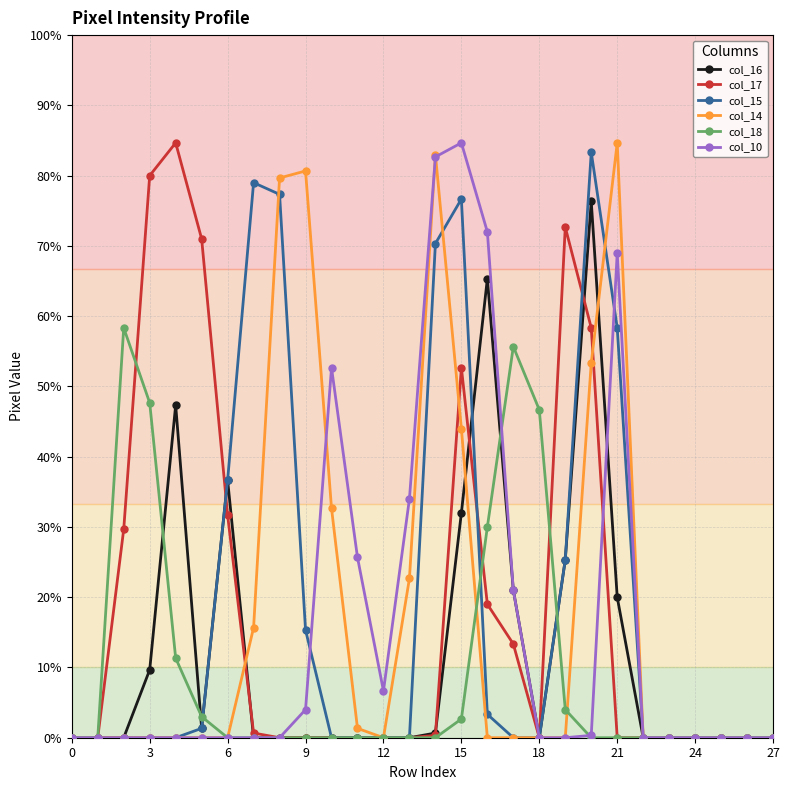

True or false: col_17 and col_18 intersect in this chart.

True